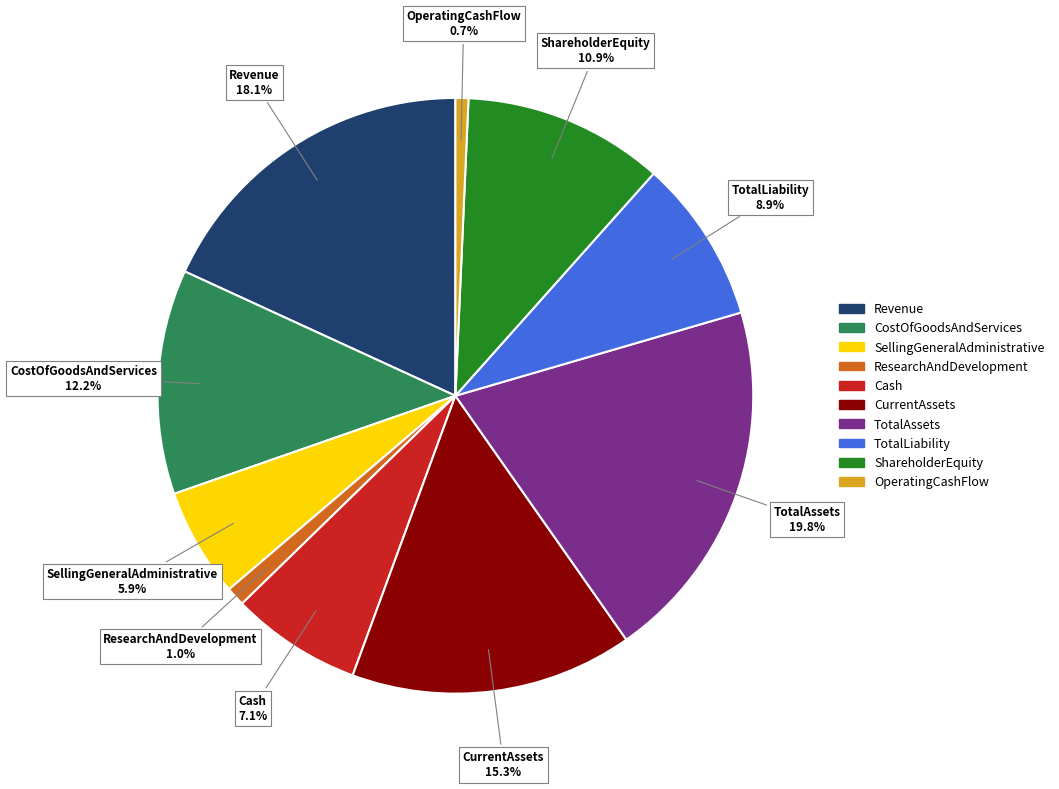

To the nearest percent, what portion does TotalAssets represent?

20%